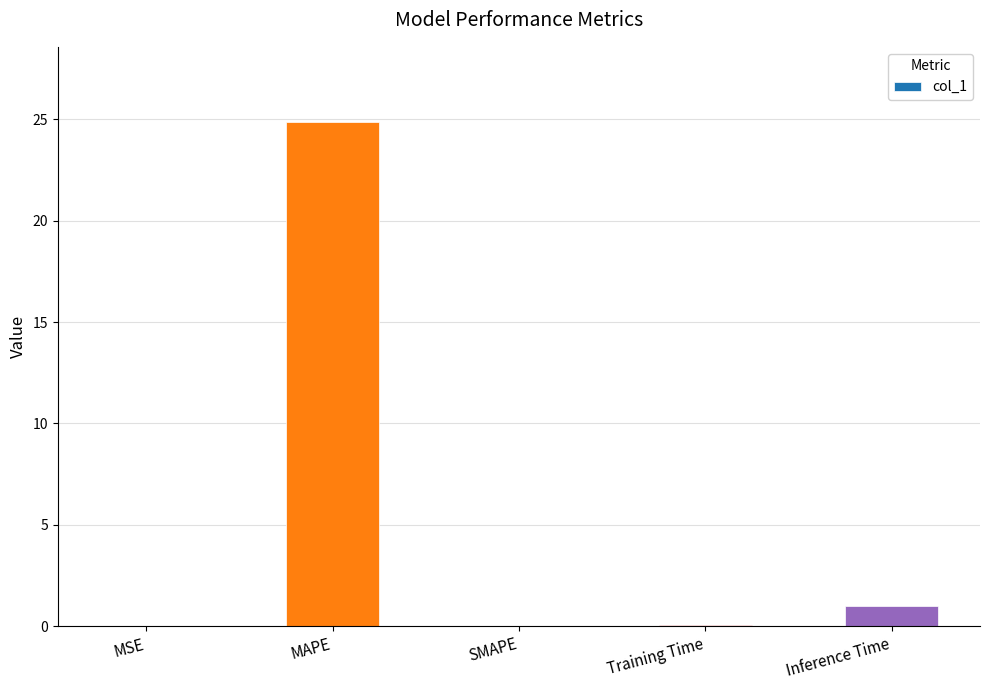

What is the sum of the values at Training Time and Inference Time?

1.1